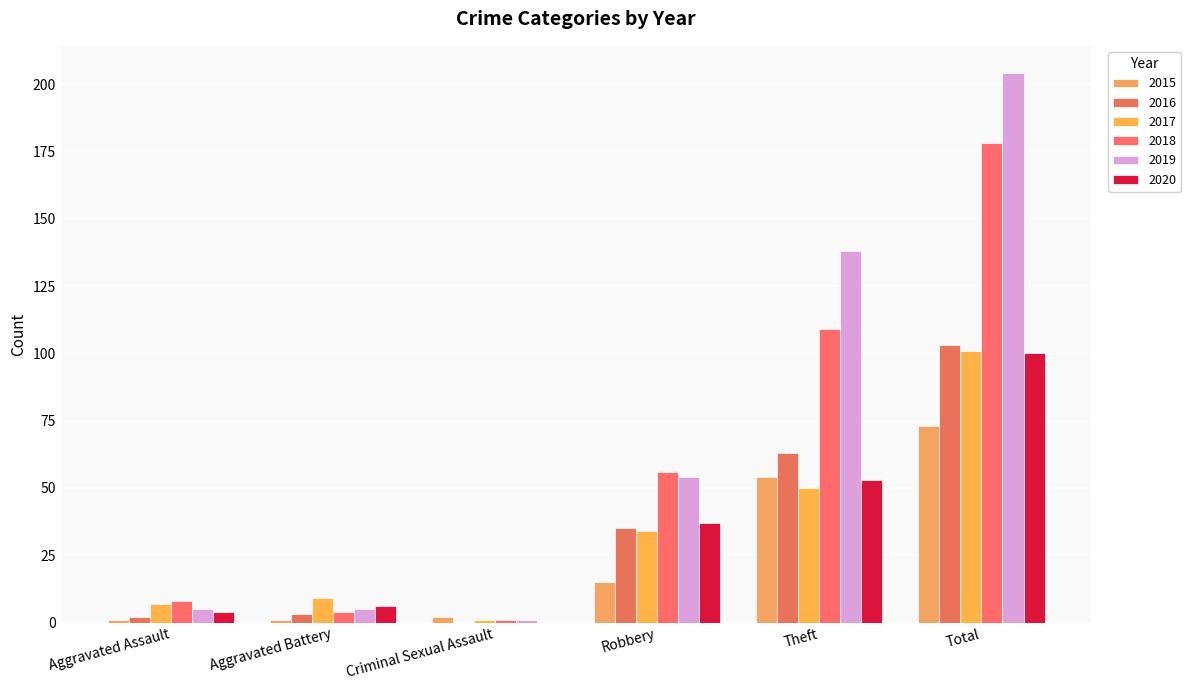

The value of 2017 at Criminal Sexual Assault is 1. True or false?

False